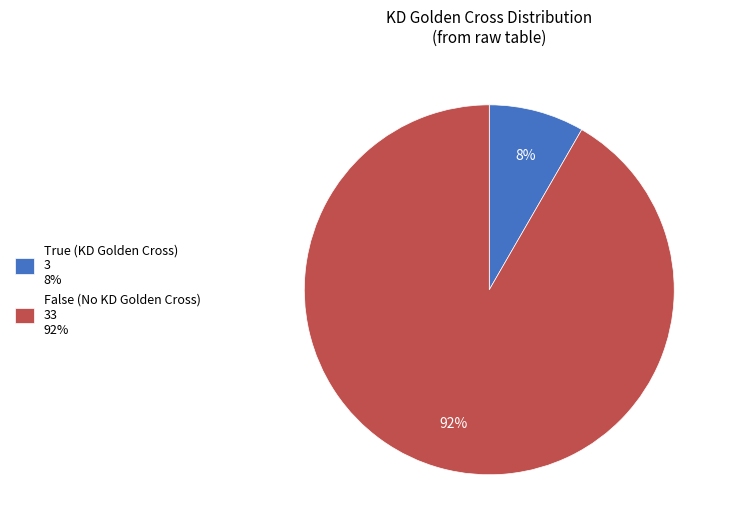

Rank the categories by value from lowest to highest.

True, False